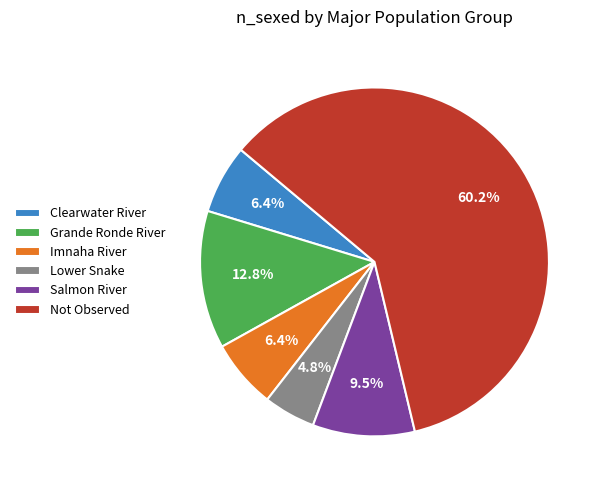

Which category has the smallest portion of the pie?

Lower Snake